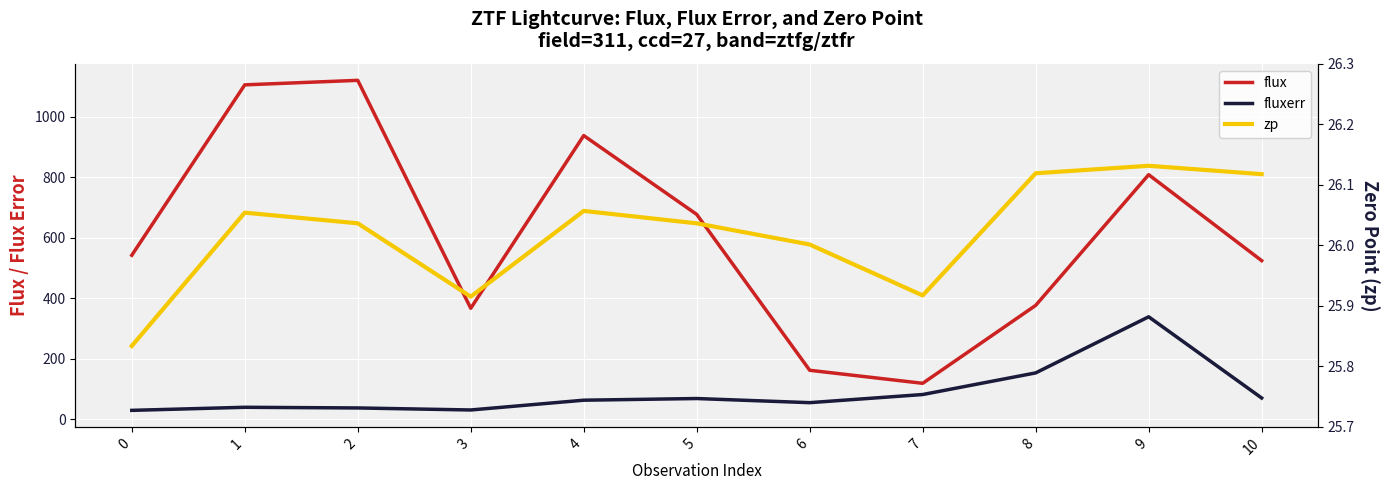

At how many categories does at least one series exceed 458?

7